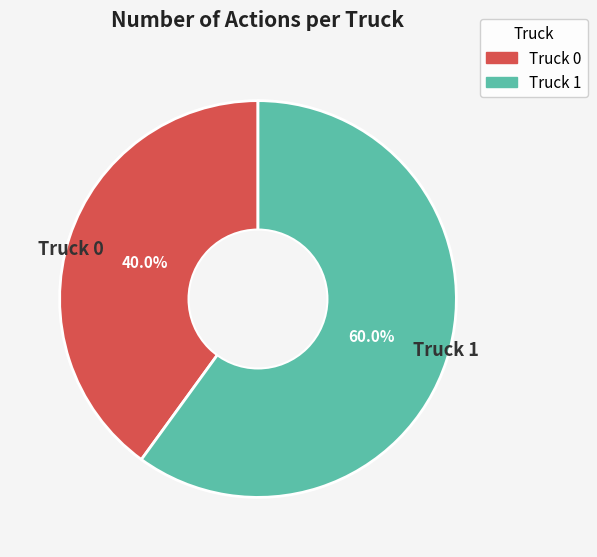

The Truck 1 slice represents 60% of the pie. True or false?

True